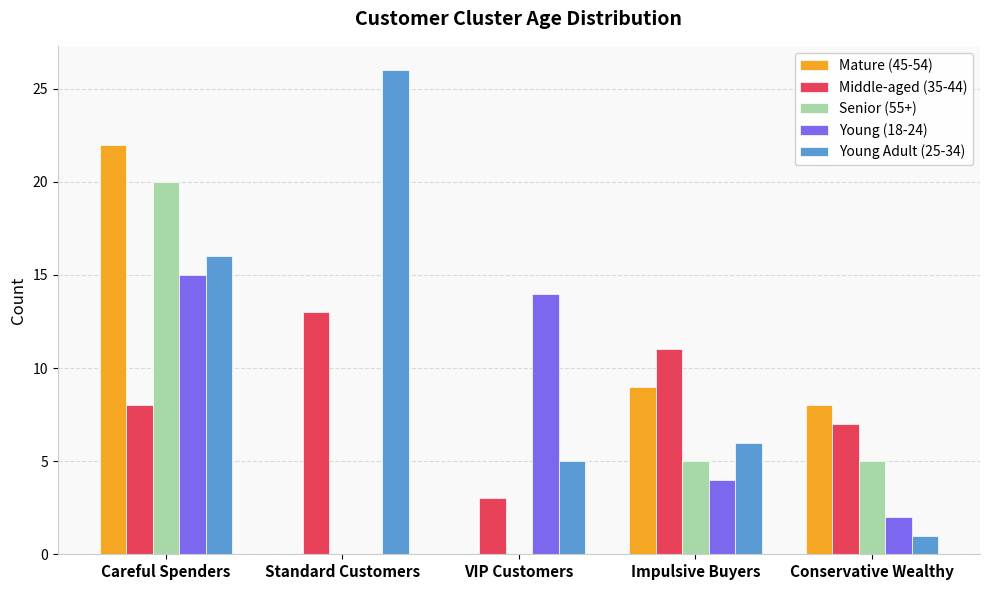

How many data points does each series have?

5